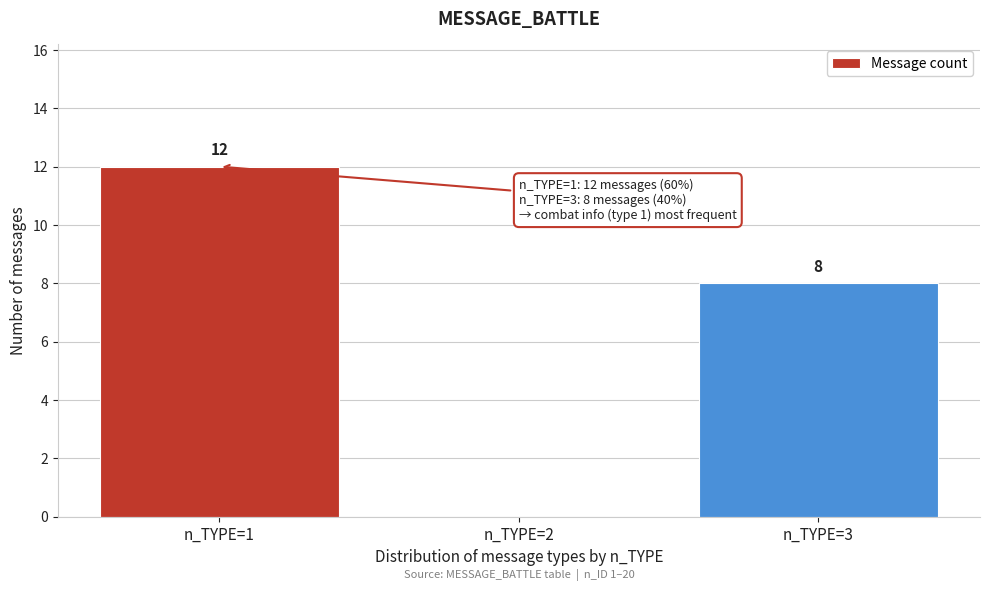

Reading left to right, list all the values displayed in this chart.

n_TYPE=1=12	n_TYPE=2=0	n_TYPE=3=8